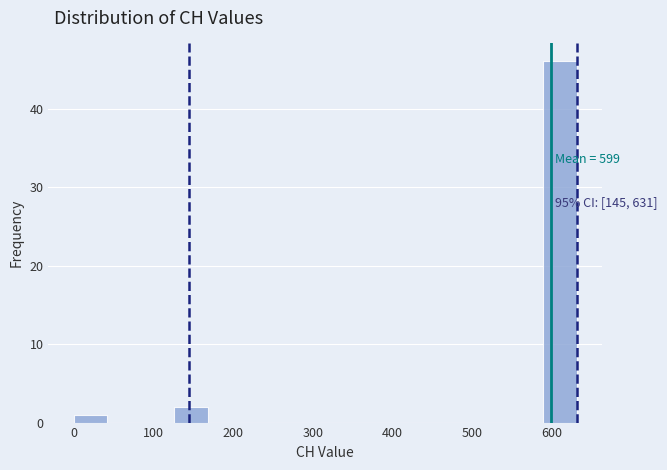

Over which range of the x-axis is the bar tallest?

590 to 630